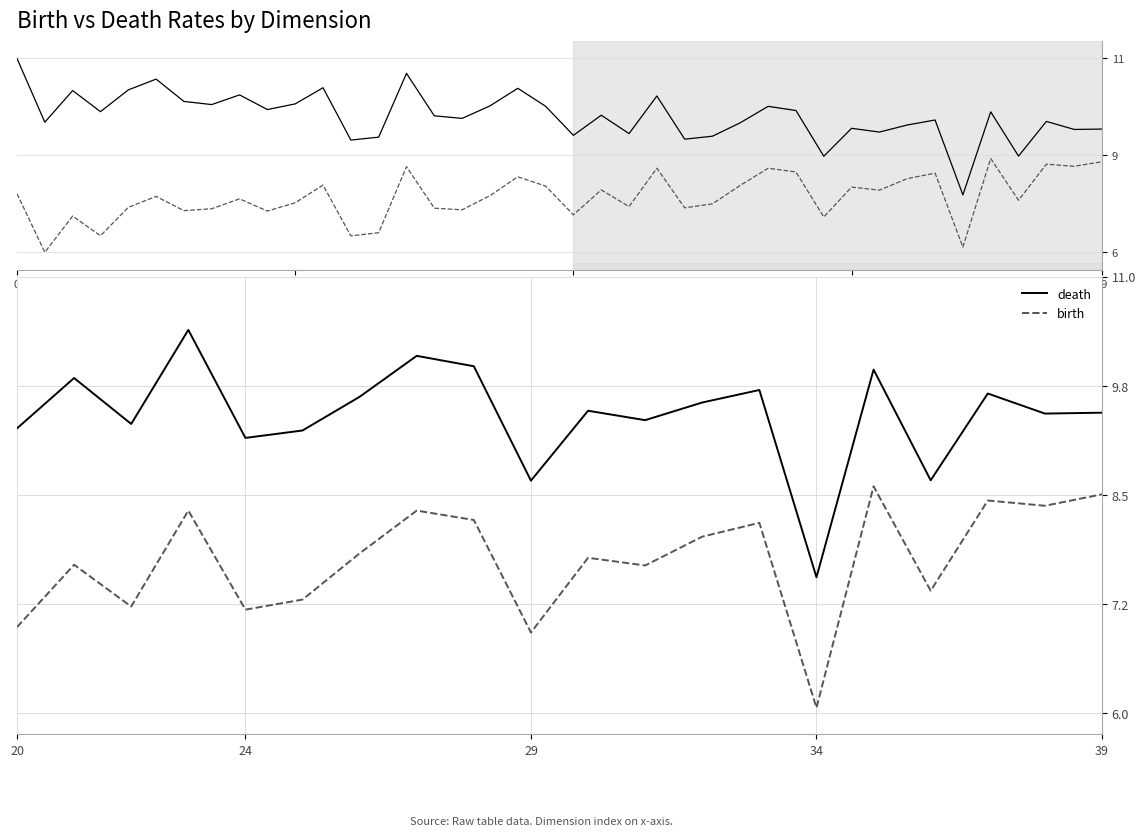

List the series in order of their overall mean, lowest first.

birth, death